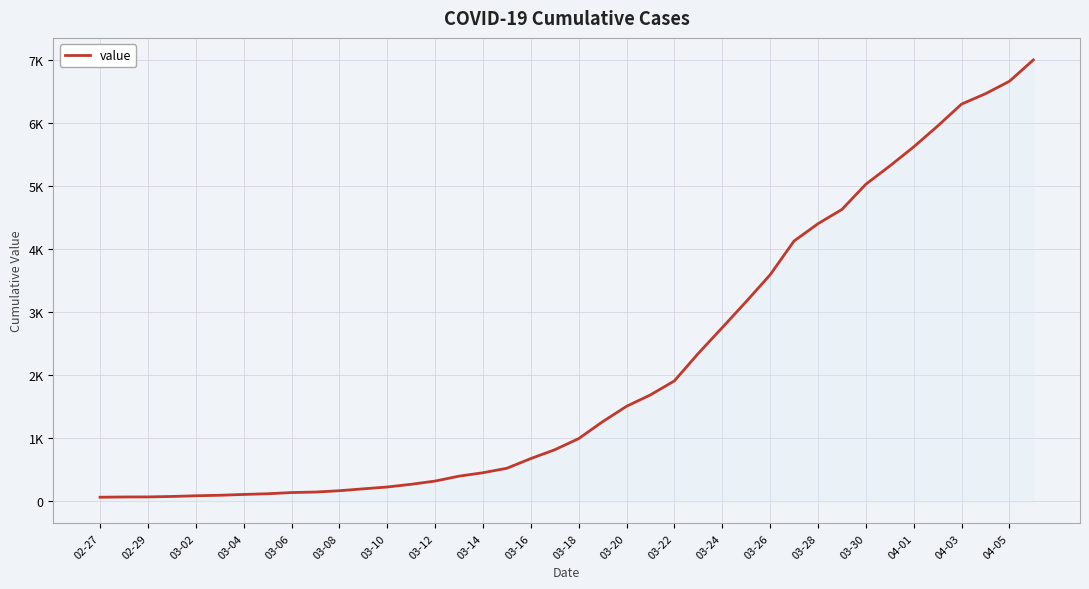

Is this an area chart (filled region under the line)?

No